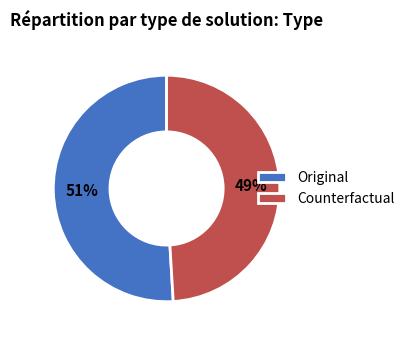

To the nearest percent, what portion does Original represent?

51%